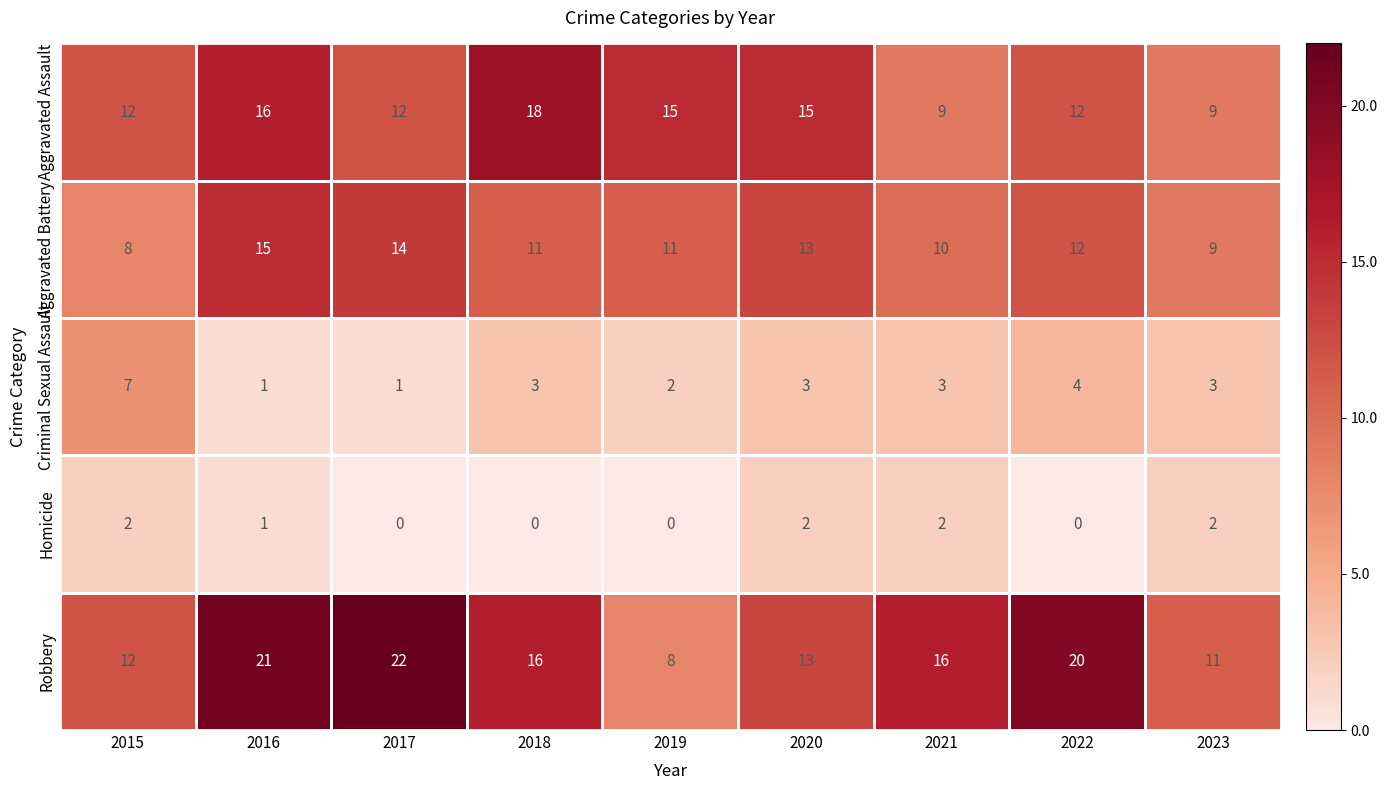

What is the difference between the highest and lowest values at 2019?

15